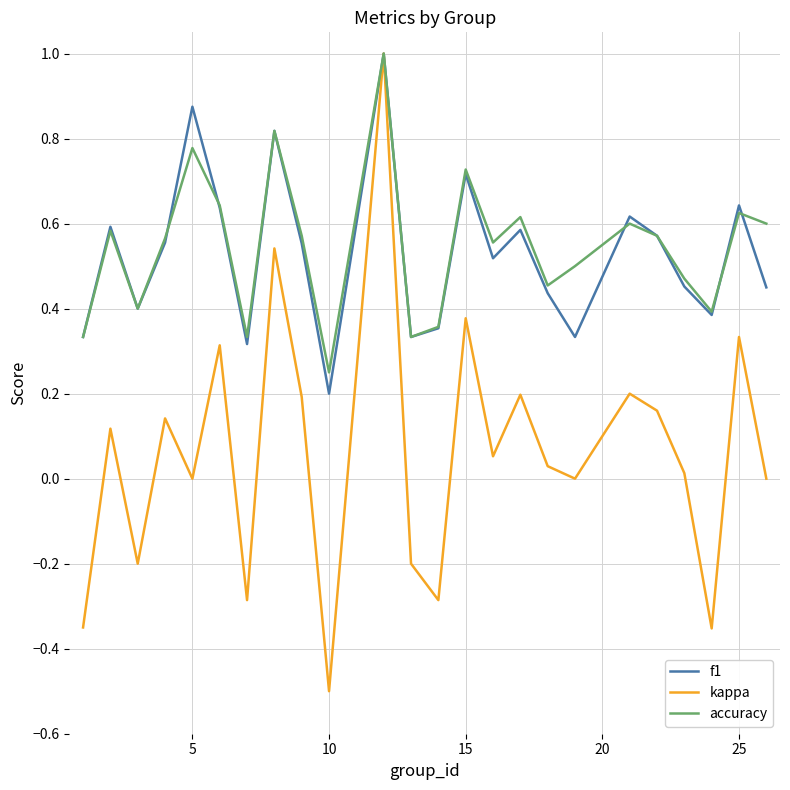

Which series has the largest total across all categories?

accuracy